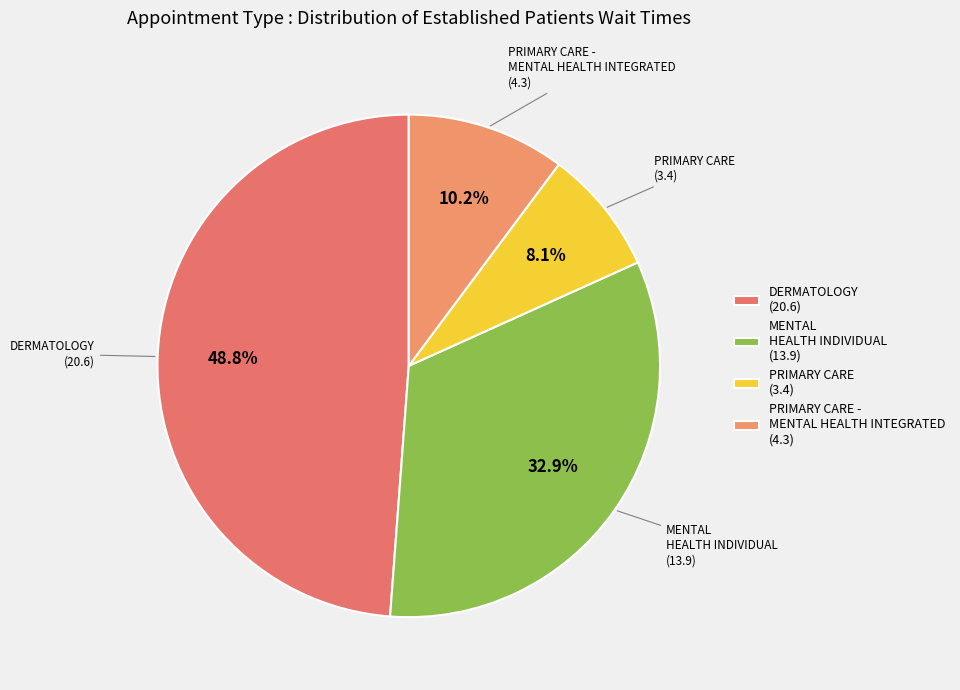

Which slice is the smallest?

PRIMARY CARE (3.4)